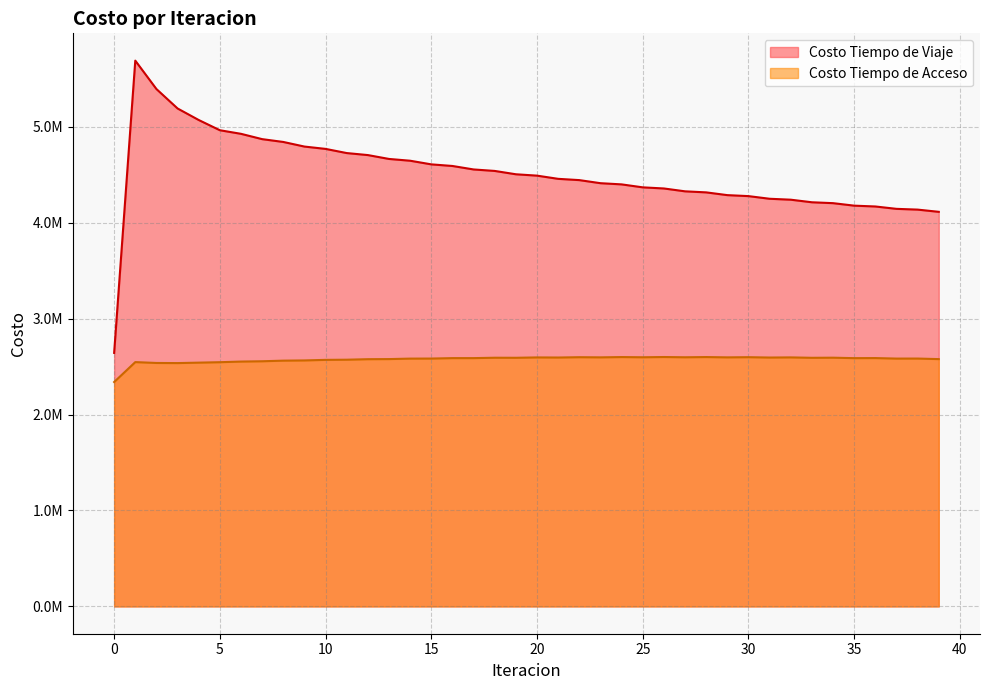

At how many categories does at least one series exceed 3340506?

39